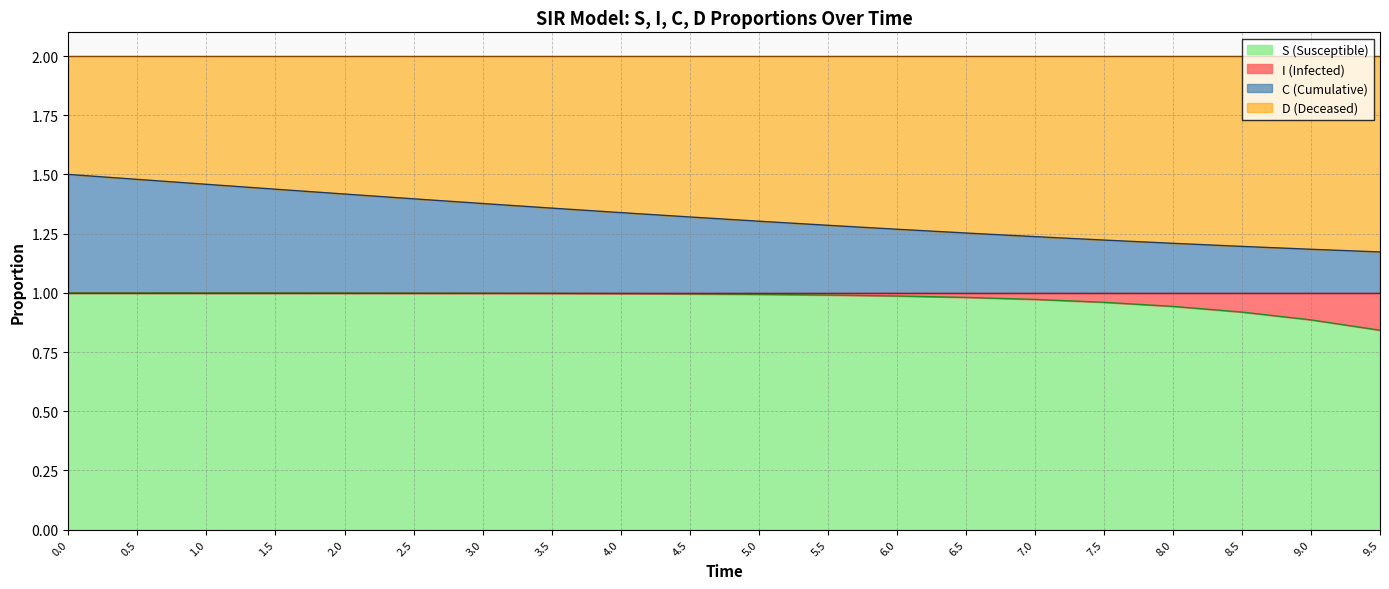

Does the chart have visible grid lines?

Yes